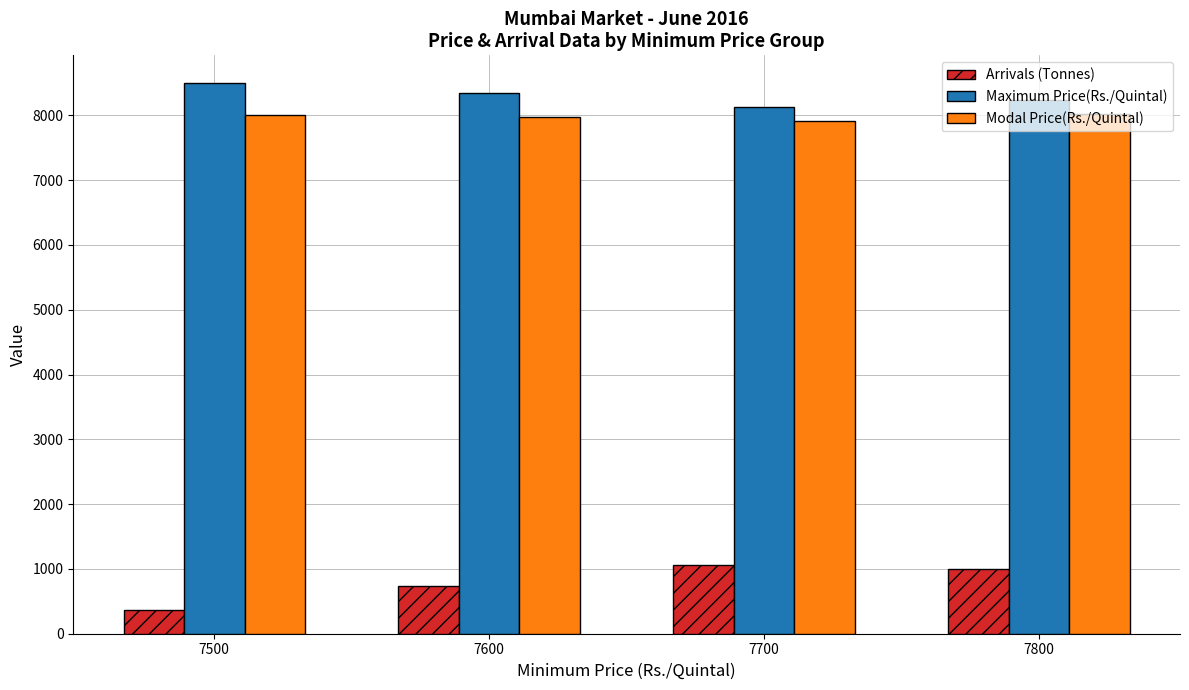

Count the number of data series in this chart.

3